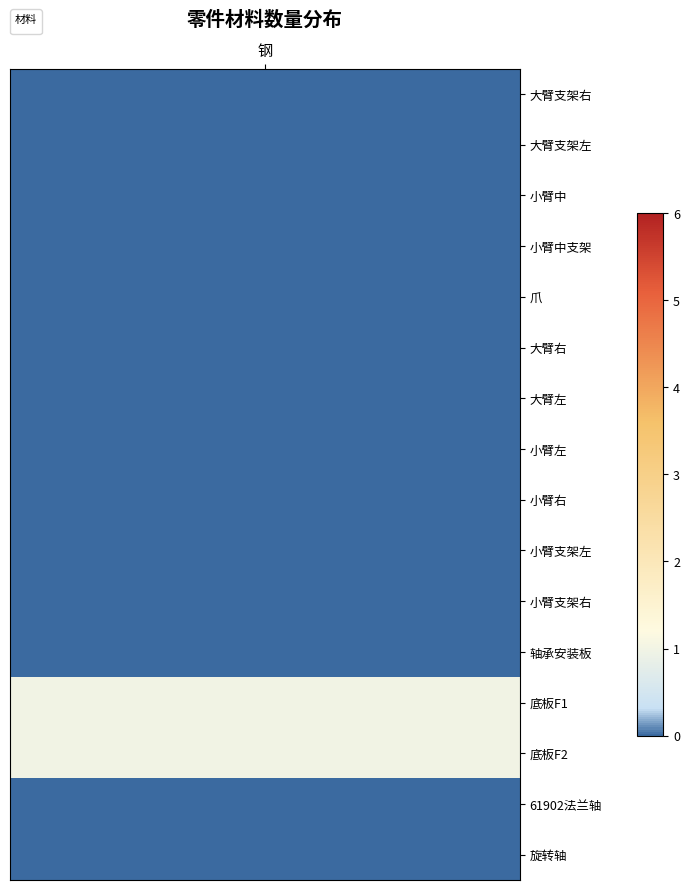

Count the number of data series in this chart.

16